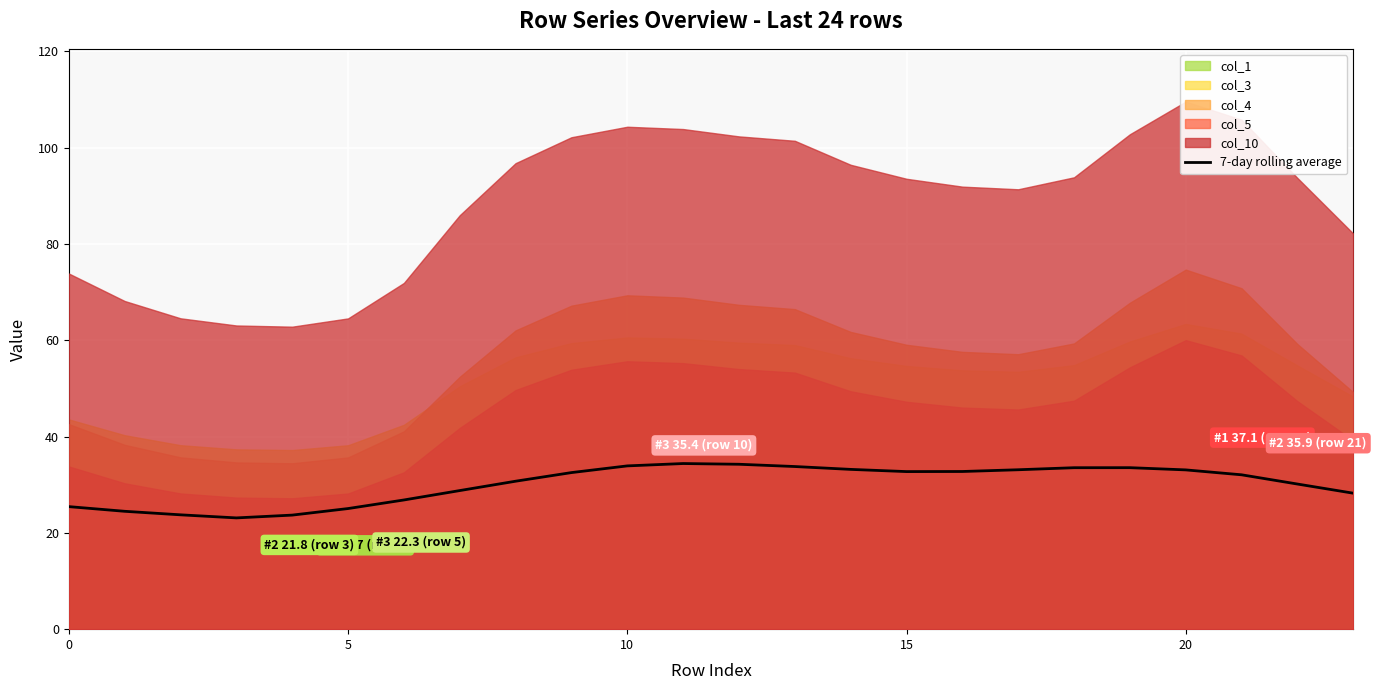

Is it true that the value at 20 is 33.1?

True